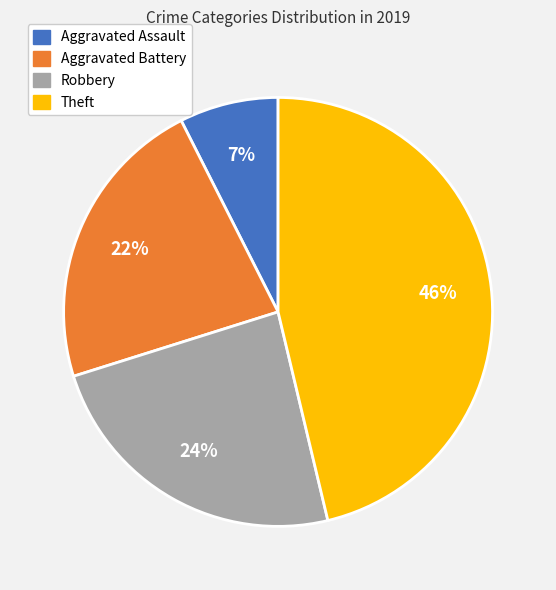

Does Aggravated Battery account for over 50% of the chart?

No